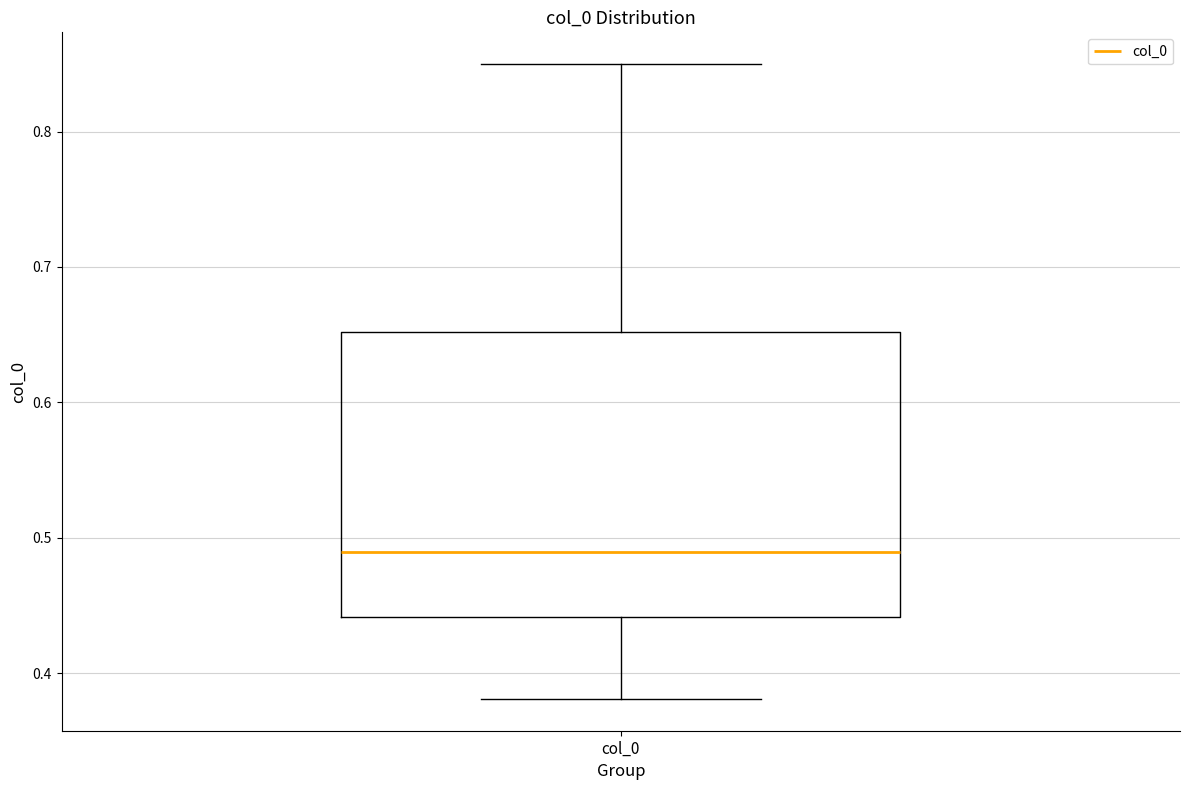

Where does the upper whisker of the box for col_0 end on the y-axis? The values are not printed on the chart, so give them approximately, as read against the axis.

0.85